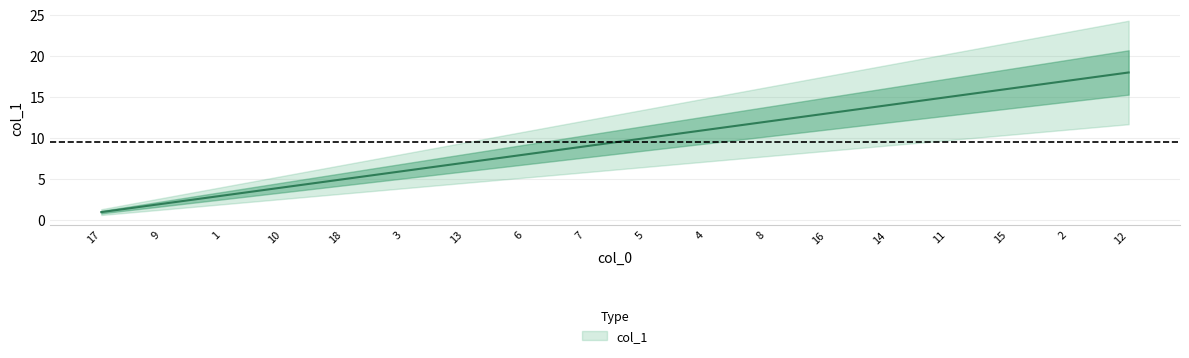

True or false: the data shows 20 at 16.

False